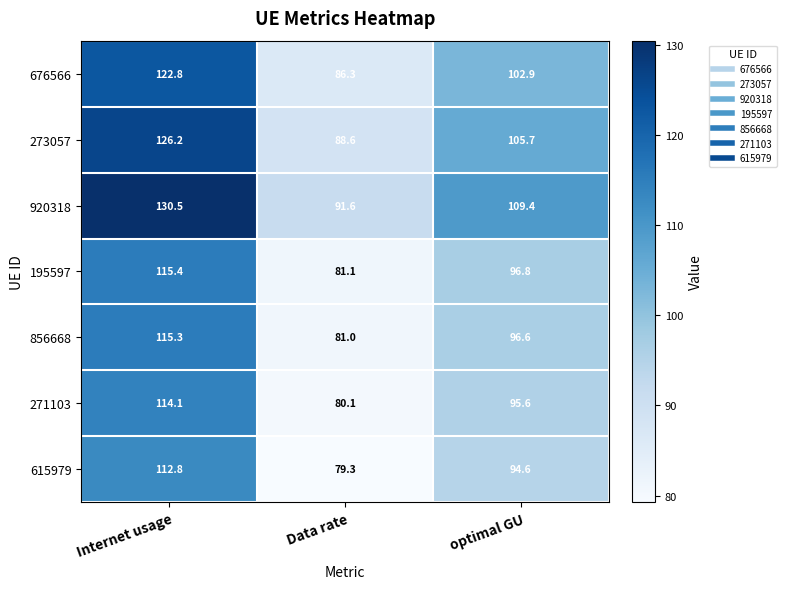

Which series has the largest total across all categories?

920318